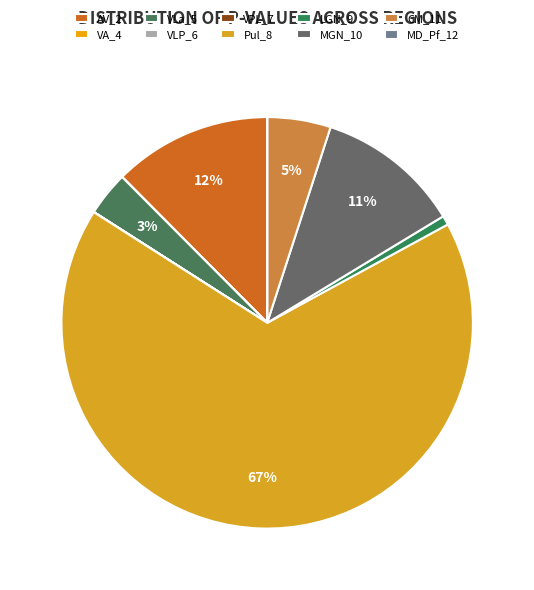

To the nearest percent, what is the difference between the largest and smallest slice percentages?

67%